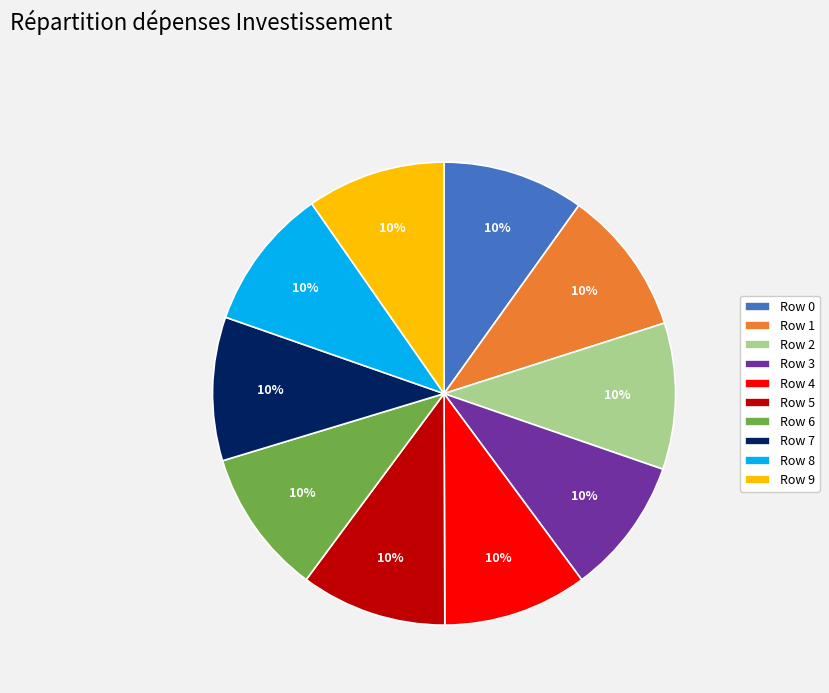

Do Row 5 and Row 4 together represent more than half of the pie?

No